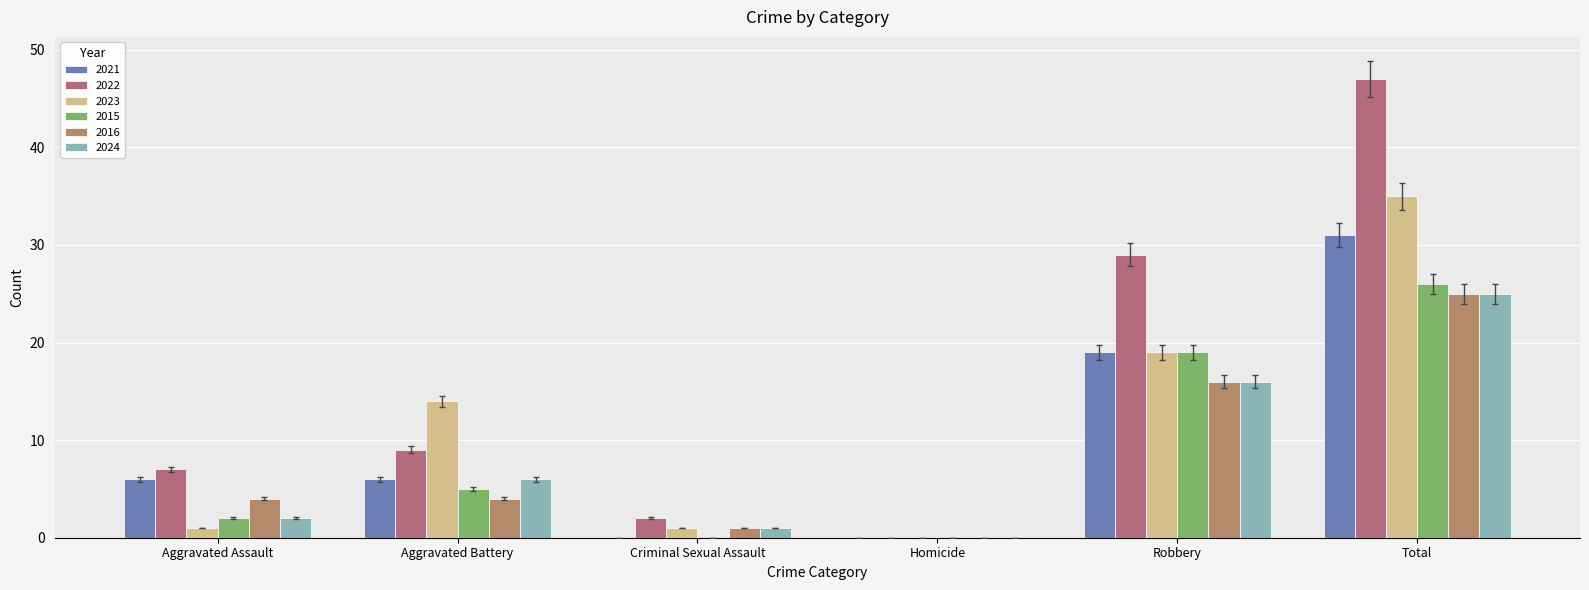

At how many categories does at least one series exceed 24?

2